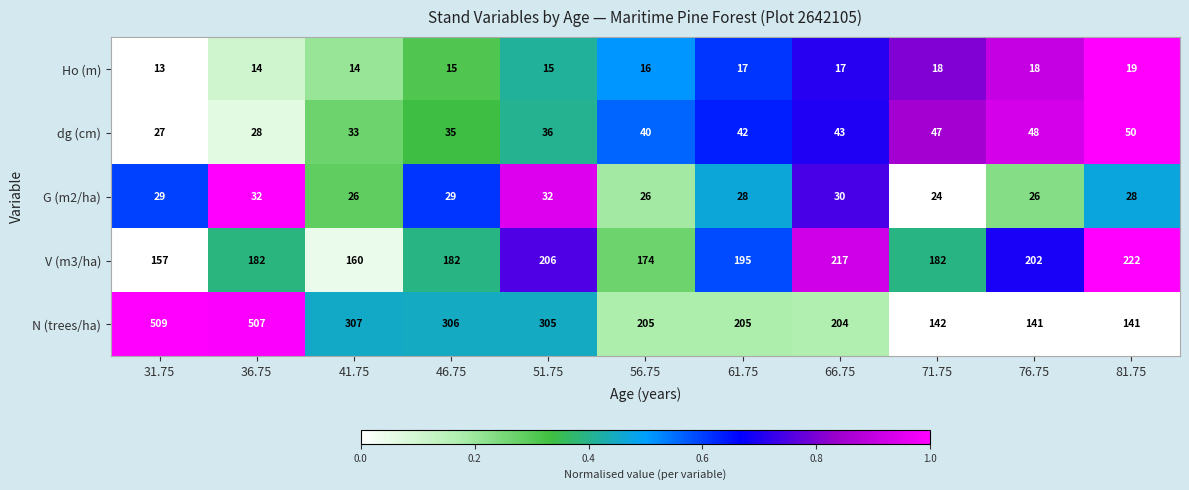

Which series changed the most between 41.75 and 81.75?

N (trees/ha)